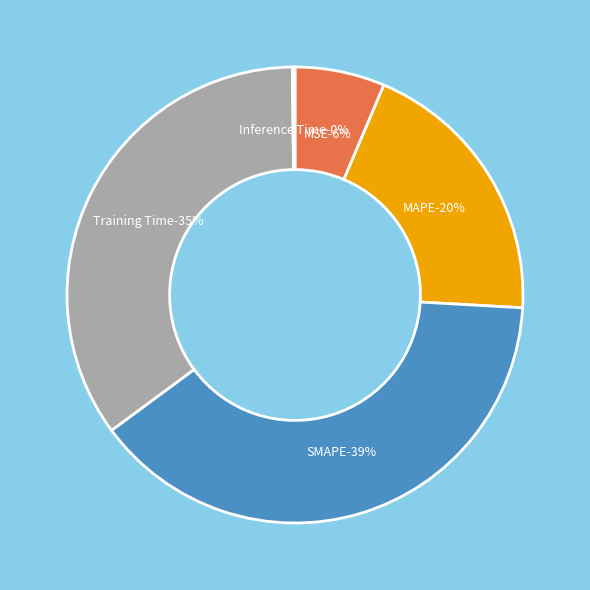

Approximately how many times larger is the value at SMAPE compared to Training Time?

1.1